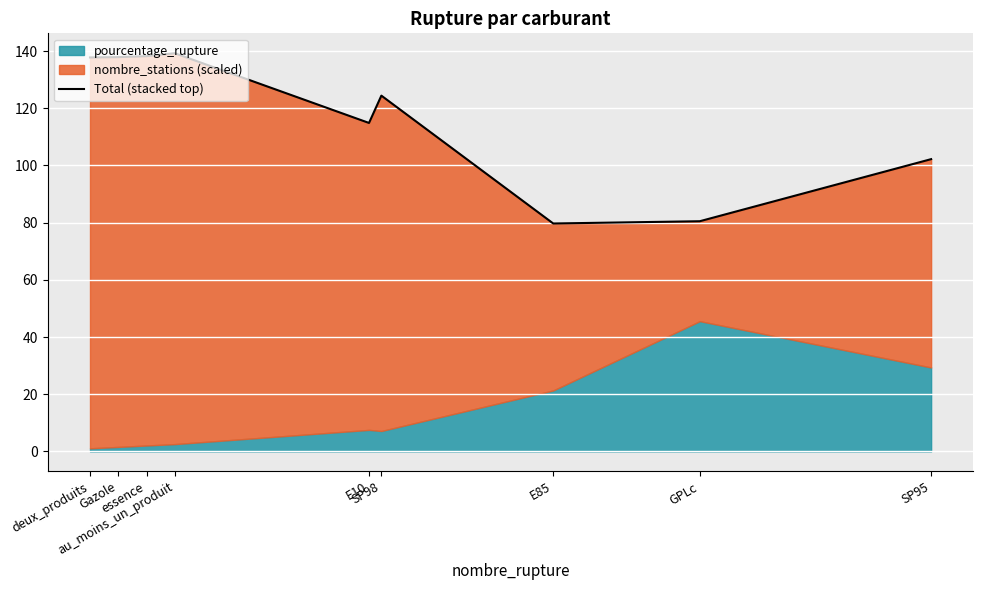

Reading left to right, extract all data points from this chart.

deux_produits=137.8	Gazole=137.9	essence=138.2	au_moins_un_produit=139.2	E10=114.9	SP98=124.4	E85=79.7	GPLc=80.5	SP95=102.2